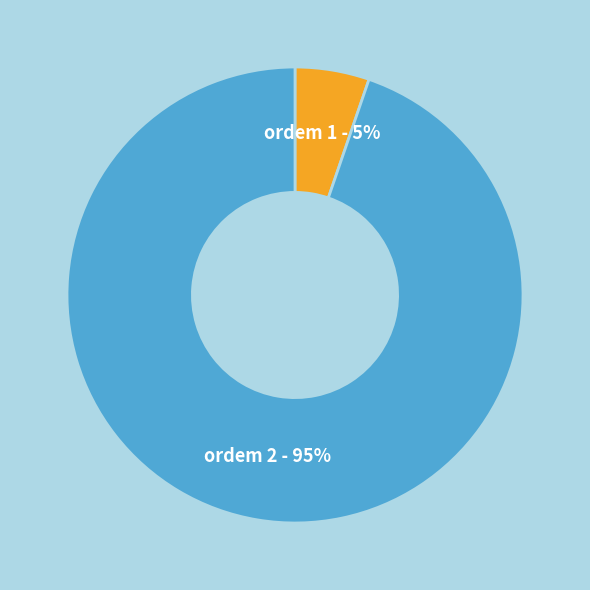

What percentage is the ordem 1 slice, to the nearest percent?

5%